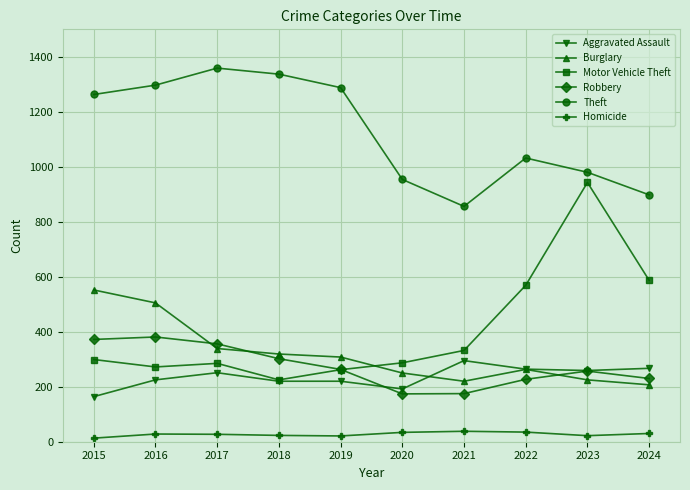

What value does the Theft series have at 2022?

1032